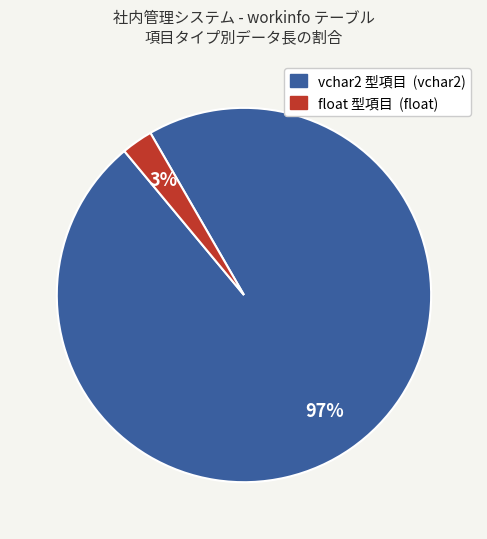

Is there a majority slice in this chart?

Yes